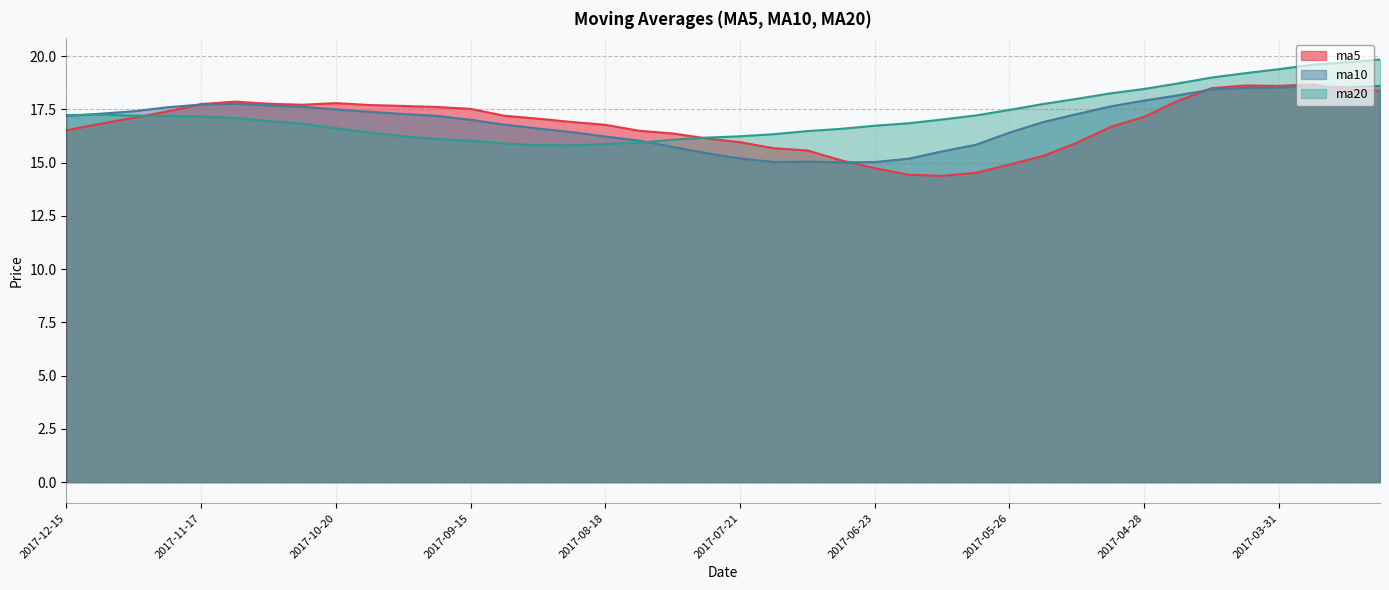

How many interior local peaks does the ma20 series have?

1